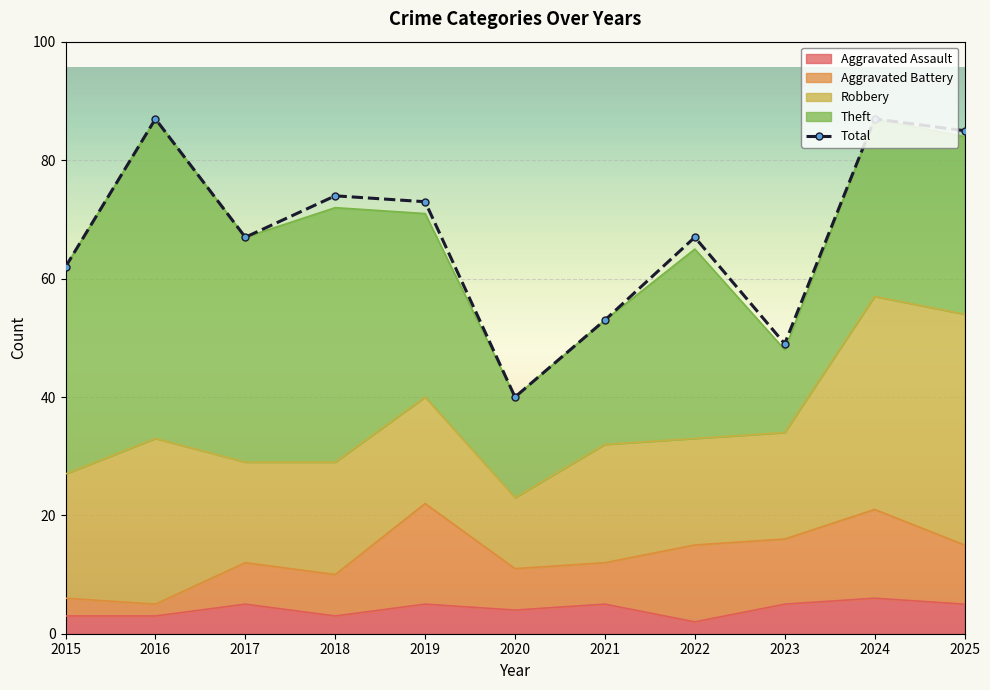

Read the value at 2020, to the nearest 10.

40